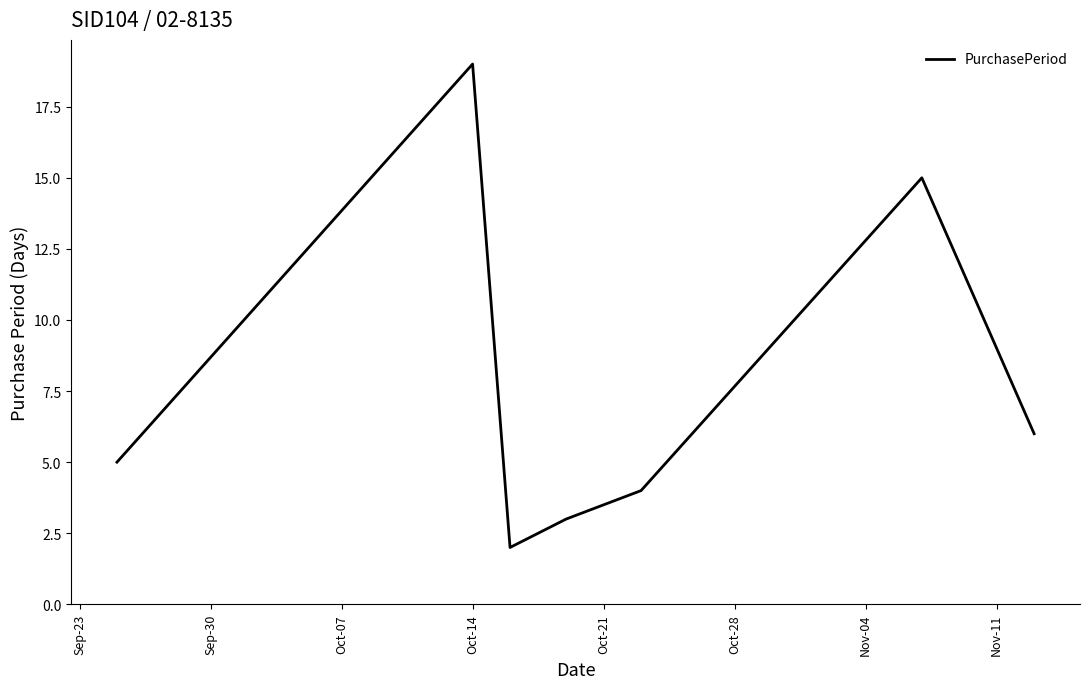

What is the maximum value shown in the chart?

19